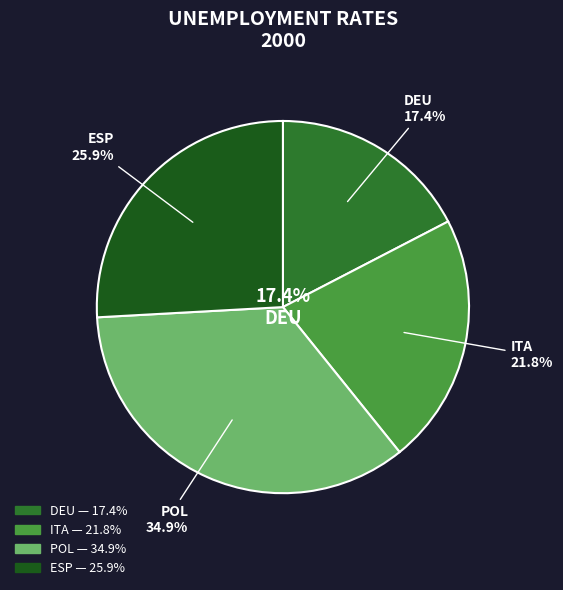

To the nearest percent, what is the difference between the ESP and DEU slice percentages?

8%